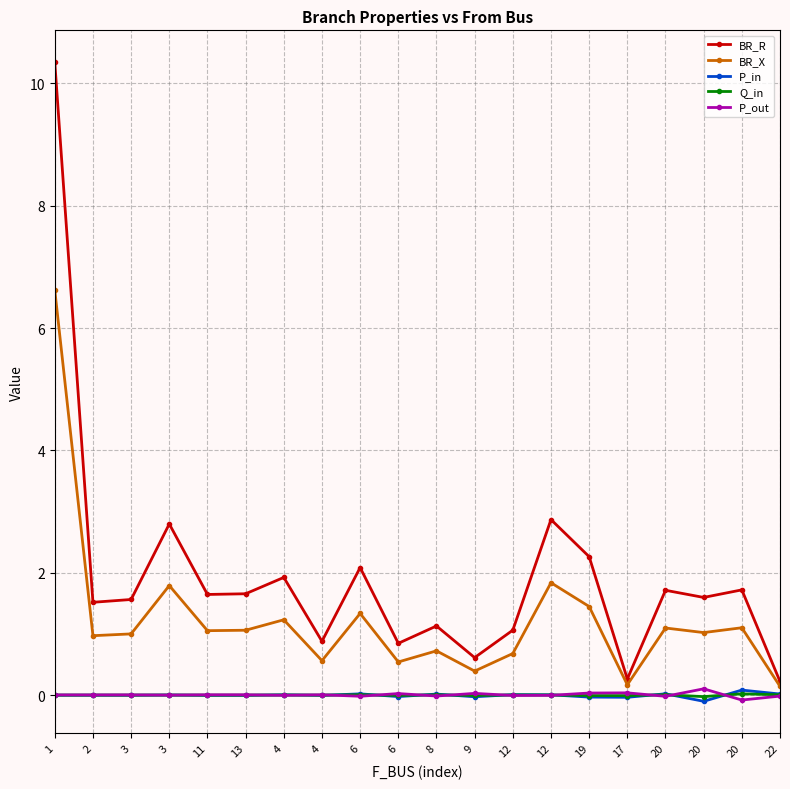

What are all the series names shown in the legend?

BR_R, BR_X, P_in, Q_in, P_out